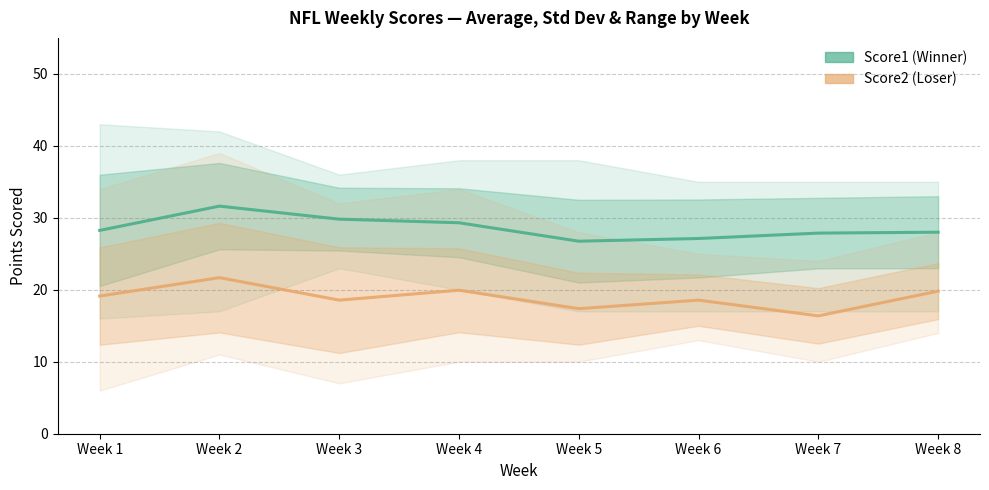

At Week 6, list the series in order from smallest to largest.

Score2 (Loser), Score1 (Winner)